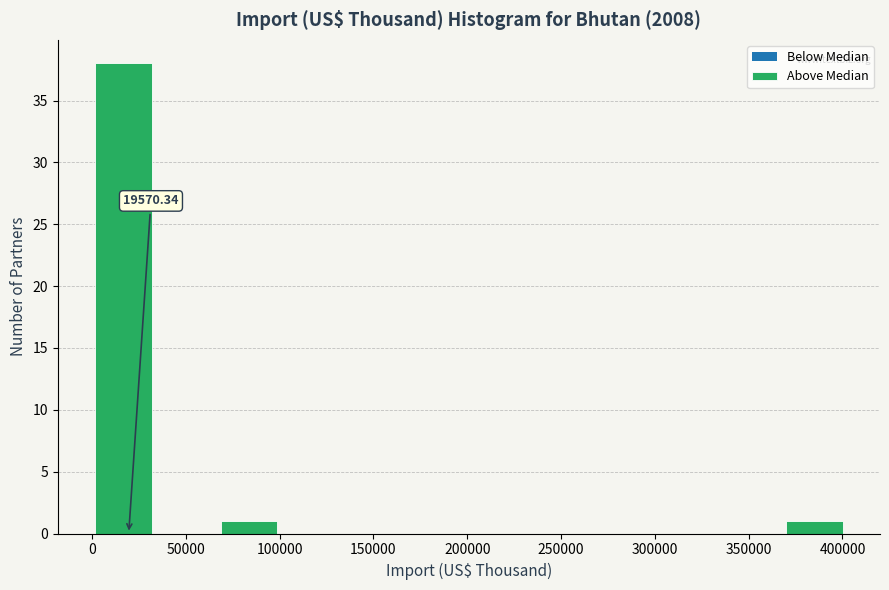

Over which range of the x-axis is the bar tallest?

0 to 35000